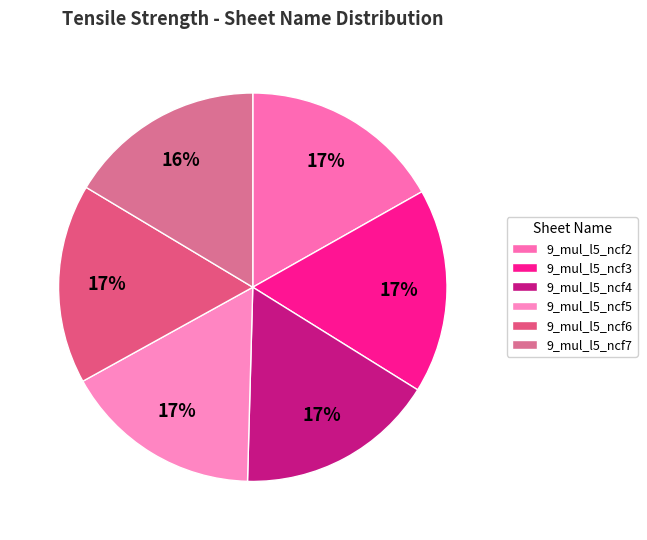

Does any single category account for the majority?

No